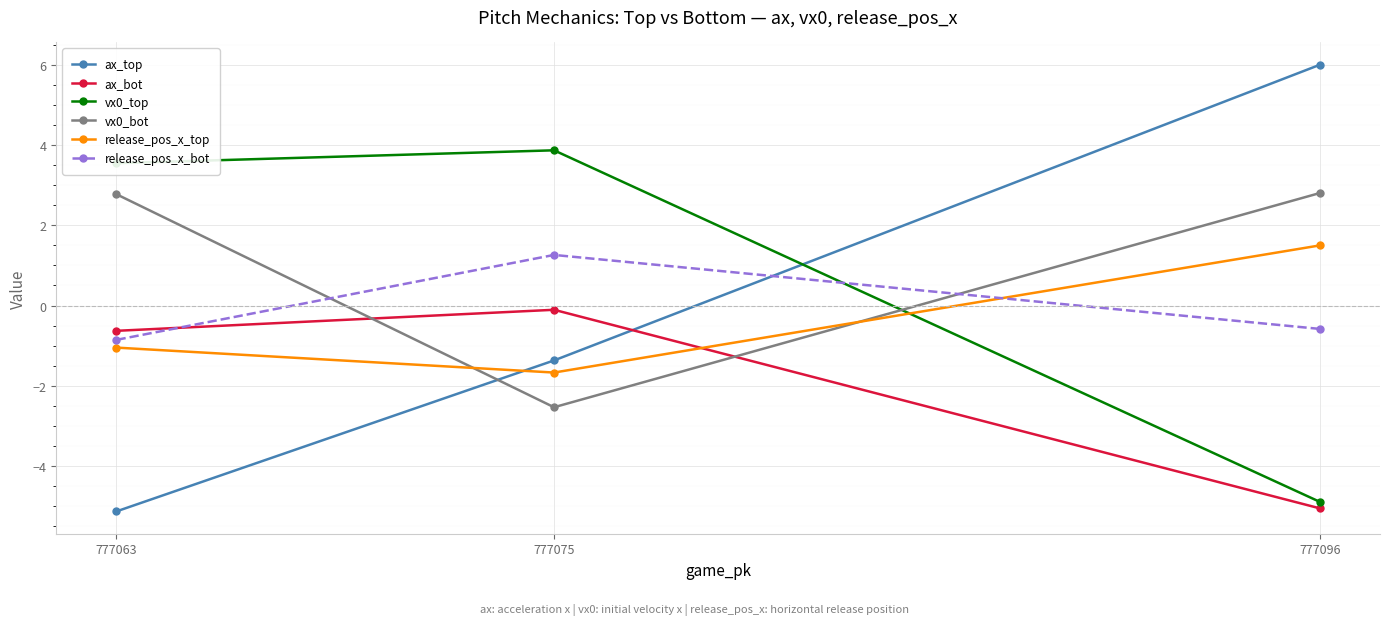

Is the value of release_pos_x_top at 777096 greater than the value of ax_top at 777063?

Yes